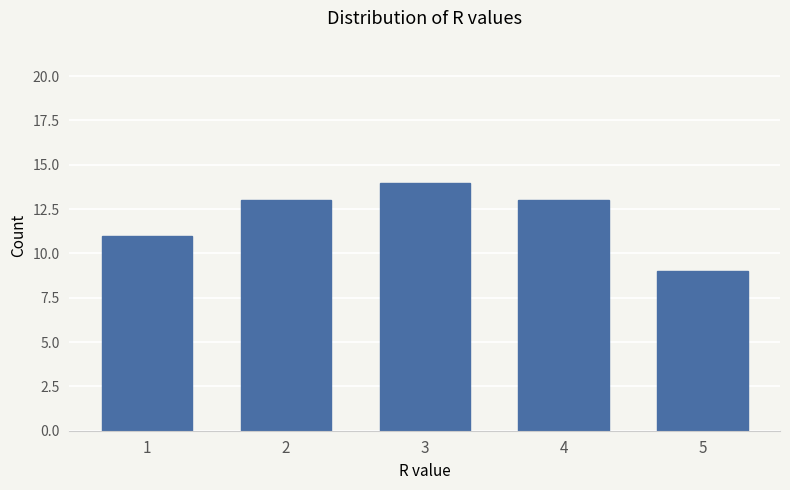

At which category does the chart reach its minimum across all series?

5